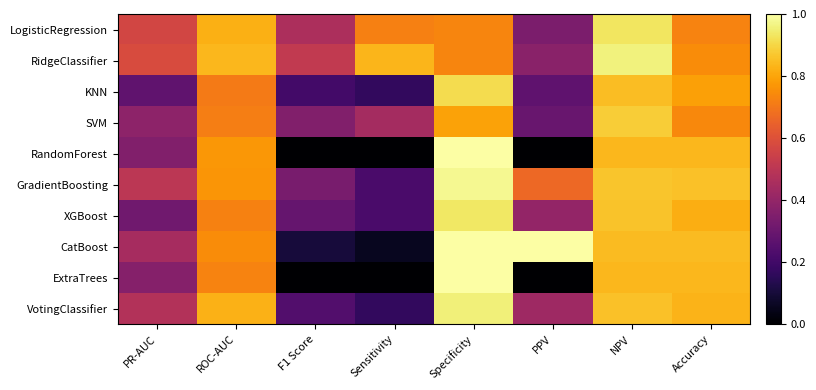

What is the difference between the highest and lowest values at PR-AUC?

0.3